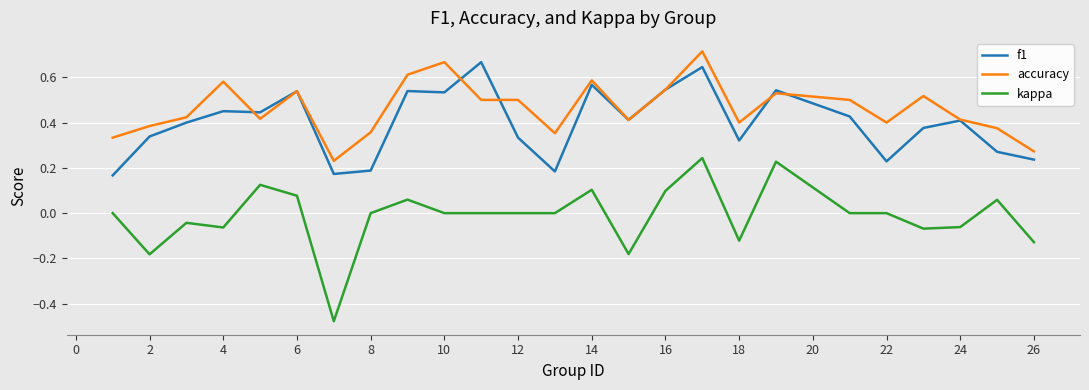

True or false: accuracy and kappa cross at least once.

False